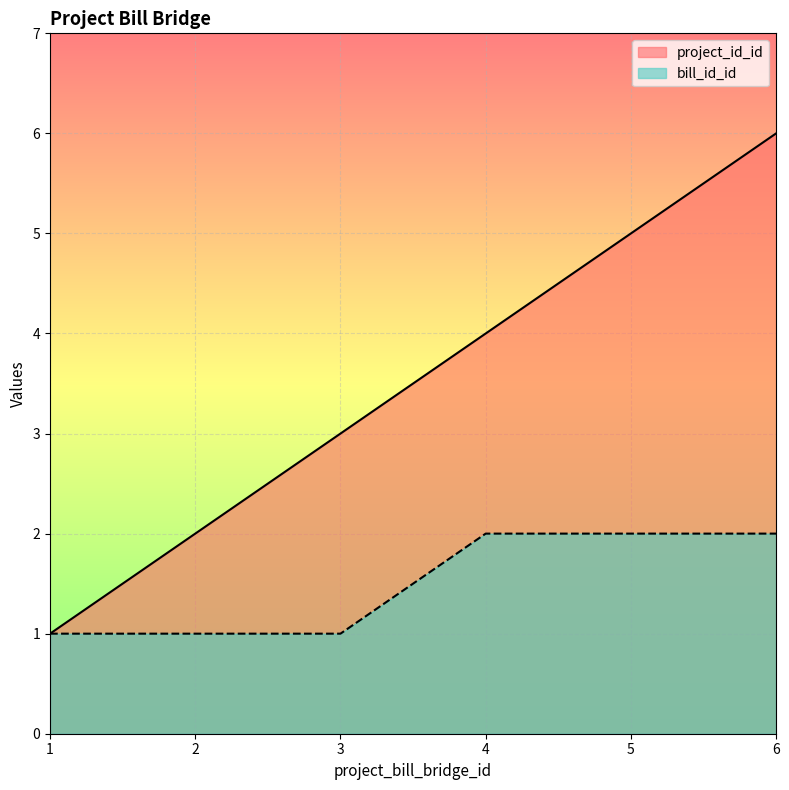

What is the average value of the project_id_id series?

4